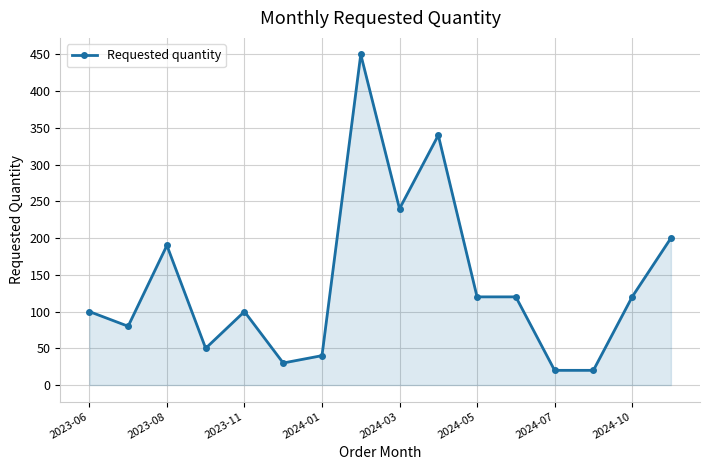

Count the number of categories in the chart.

16